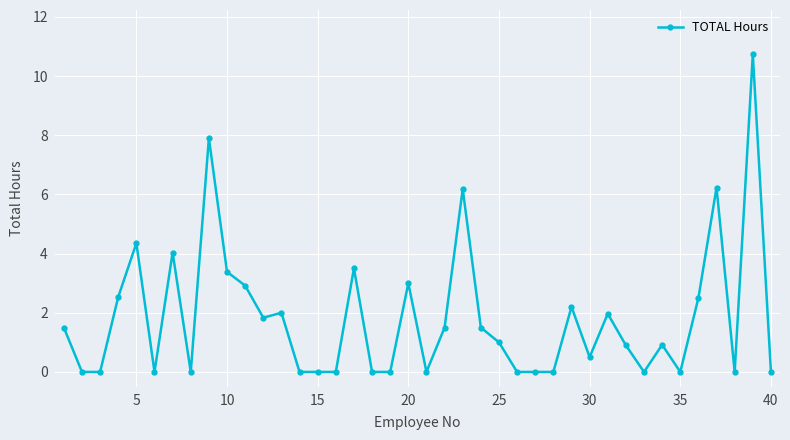

Does the chart have visible grid lines?

Yes